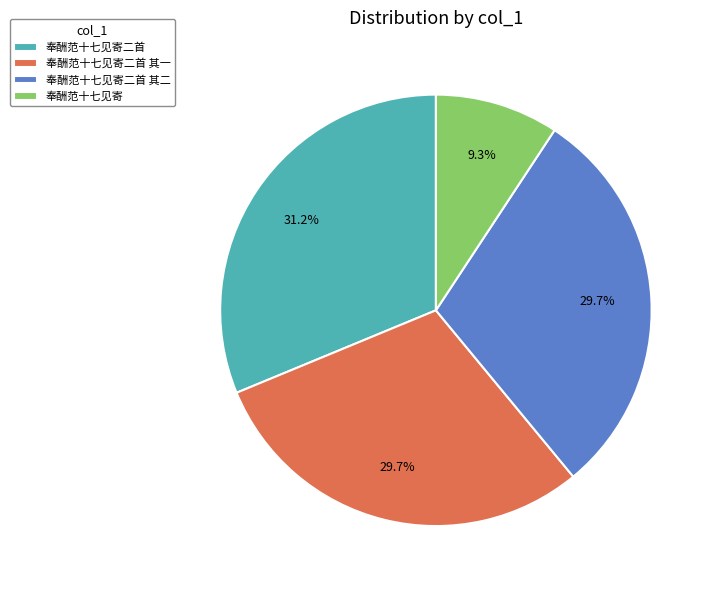

Which category has the biggest portion of the pie?

奉酬范十七见寄二首